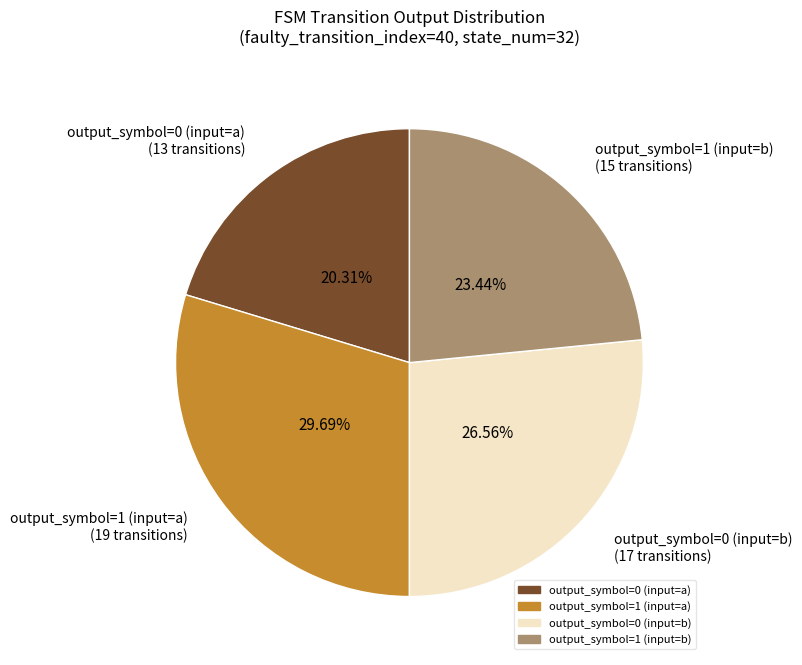

What is the largest slice in the pie chart?

output_symbol=1 (input=a)